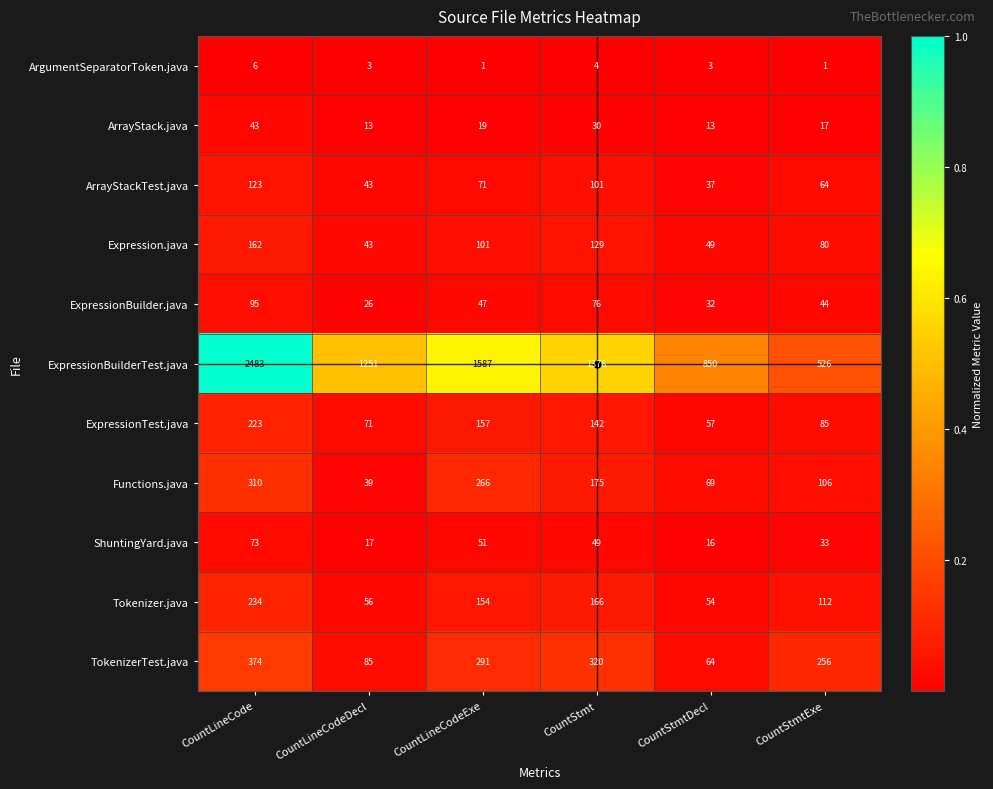

What value does the TokenizerTest.java series have at CountStmt, to the nearest 50?

300